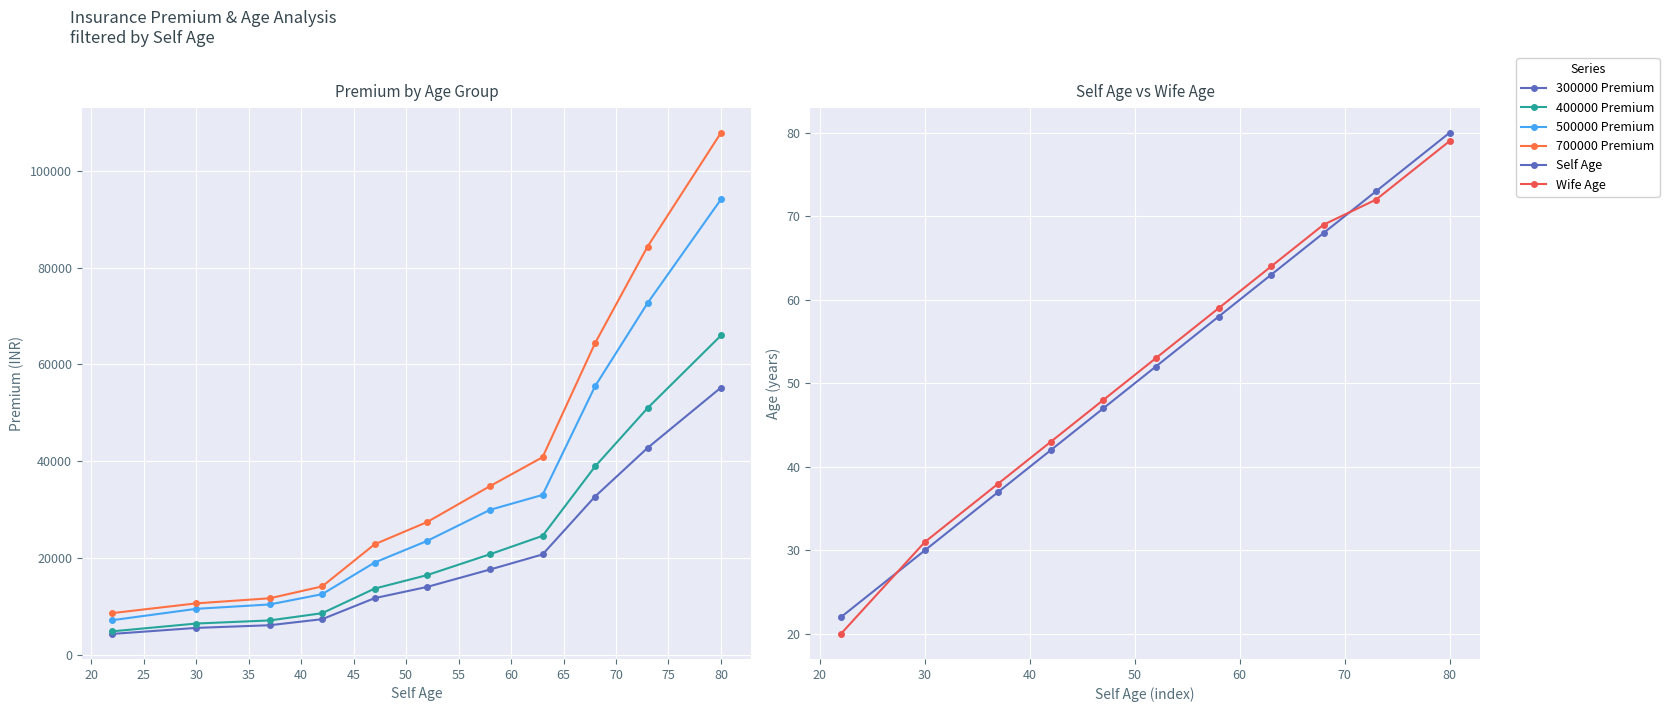

True or false: 500000 Premium and Wife Age cross at least once.

False